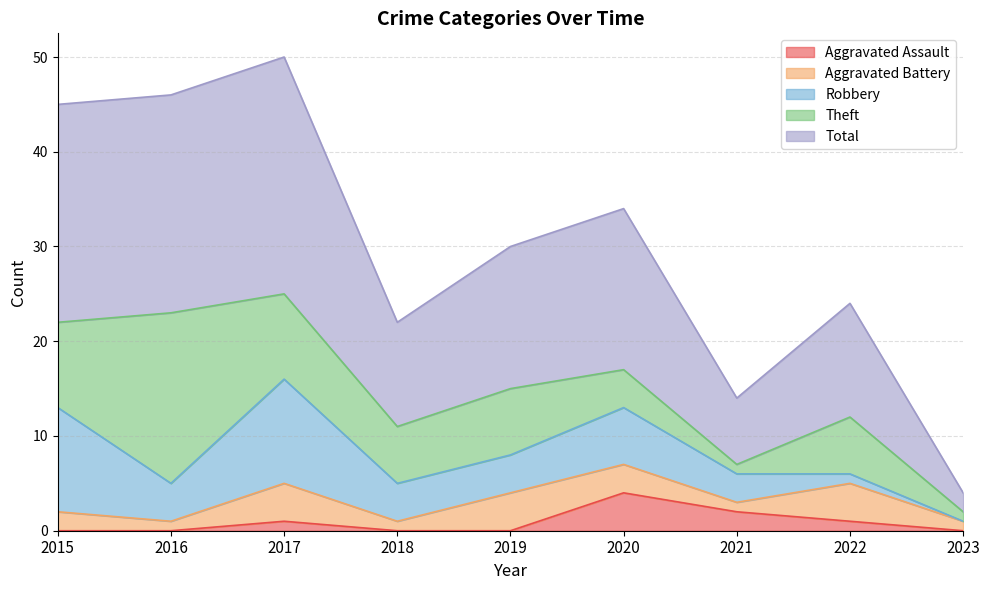

What is the value of the Total point at the 6th from the left?

17